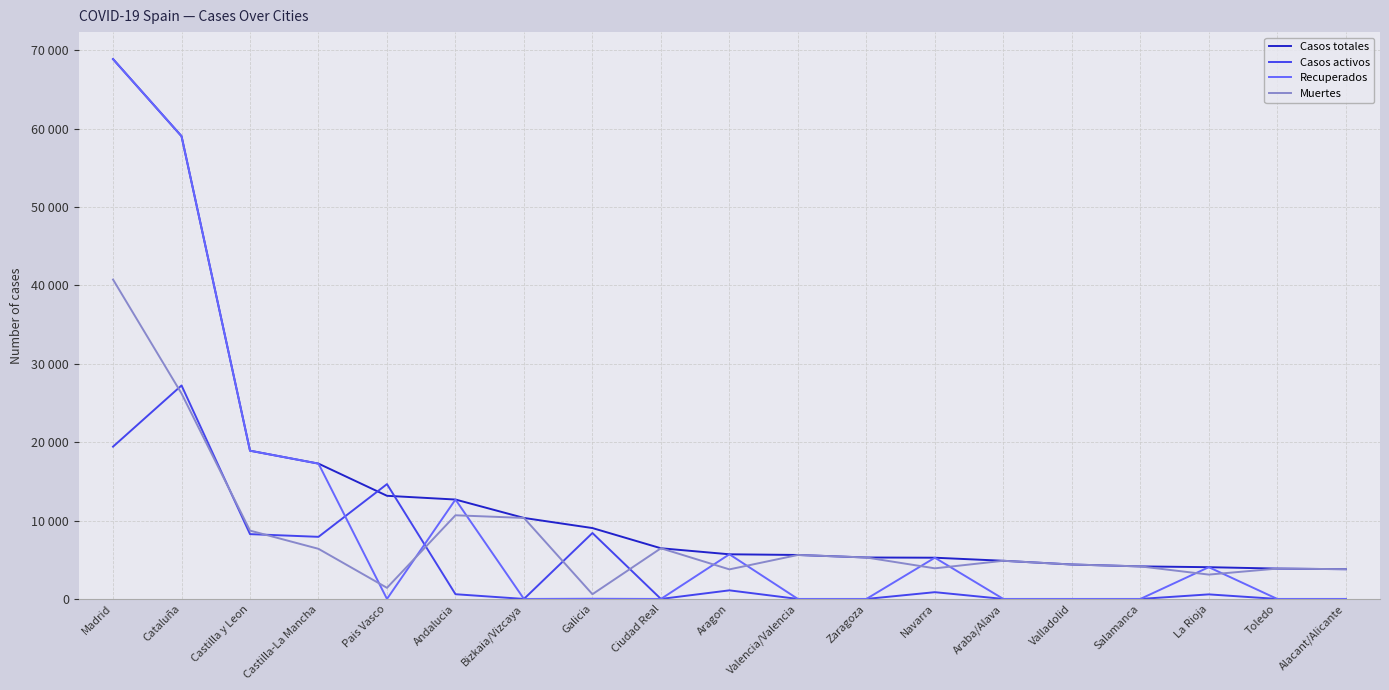

Is the value of Casos activos at Valencia/Valencia greater than the value of Muertes at Valladolid?

No